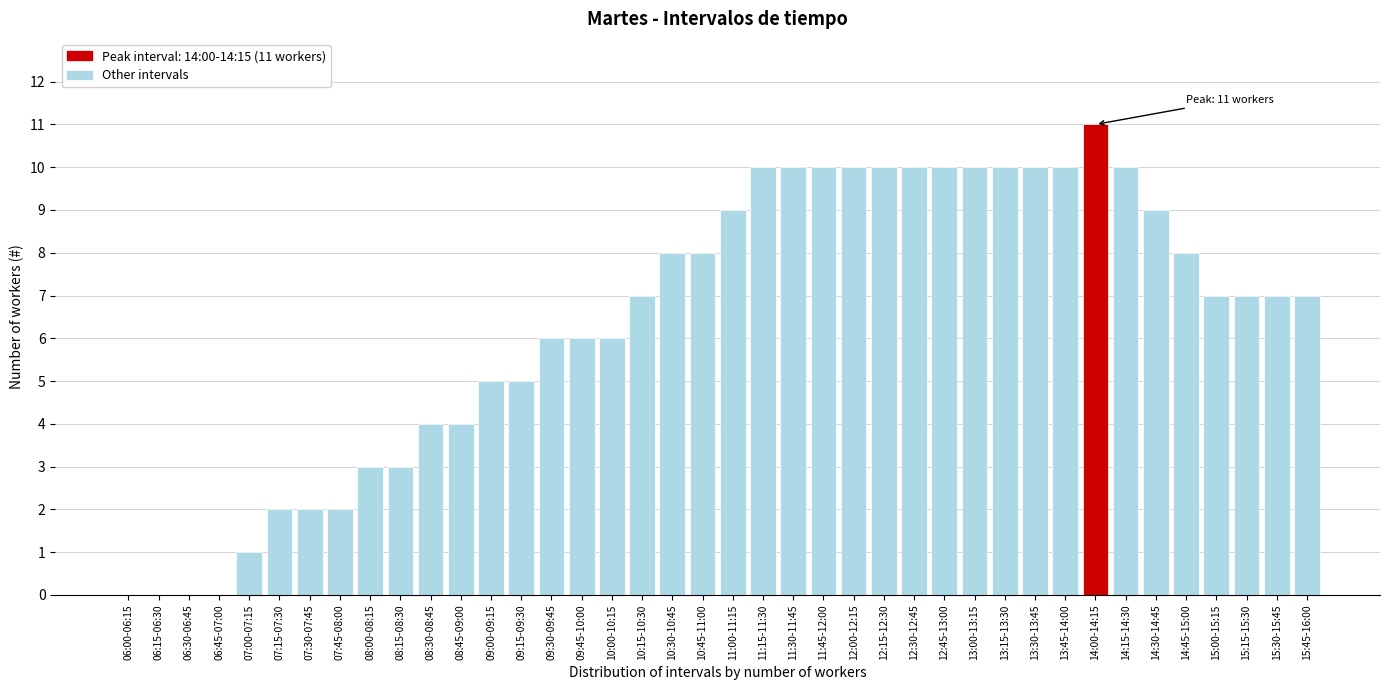

The value at 06:15-06:30 is 0. True or false?

True